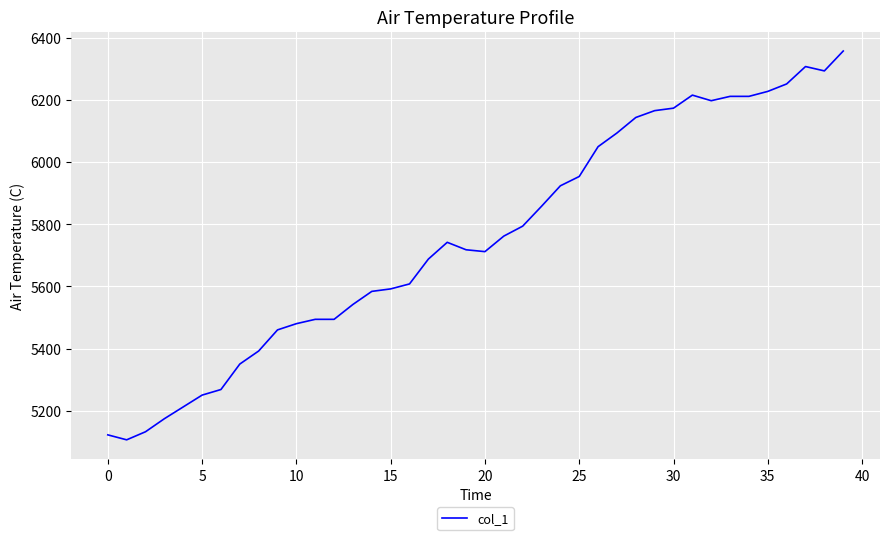

What is the minimum value shown in the chart?

5106